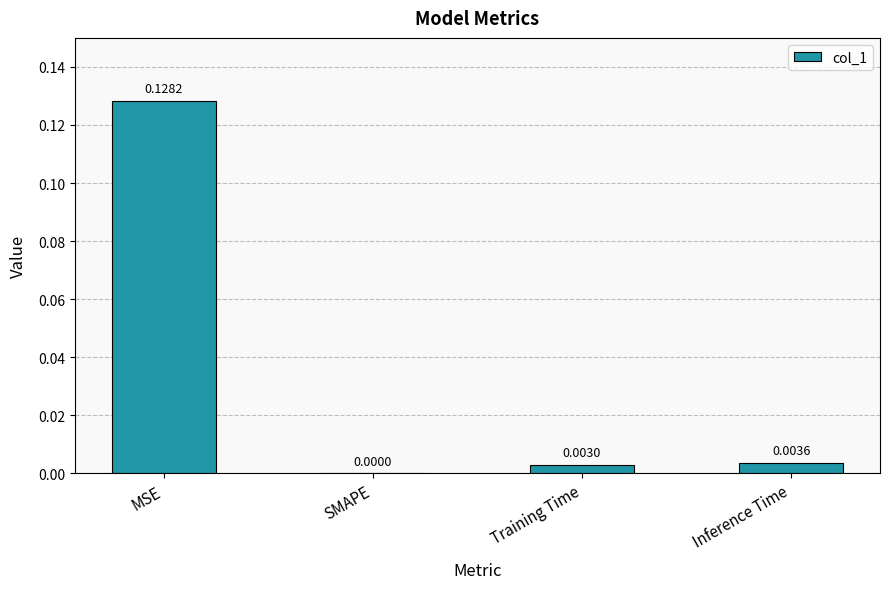

How many values are above zero?

3